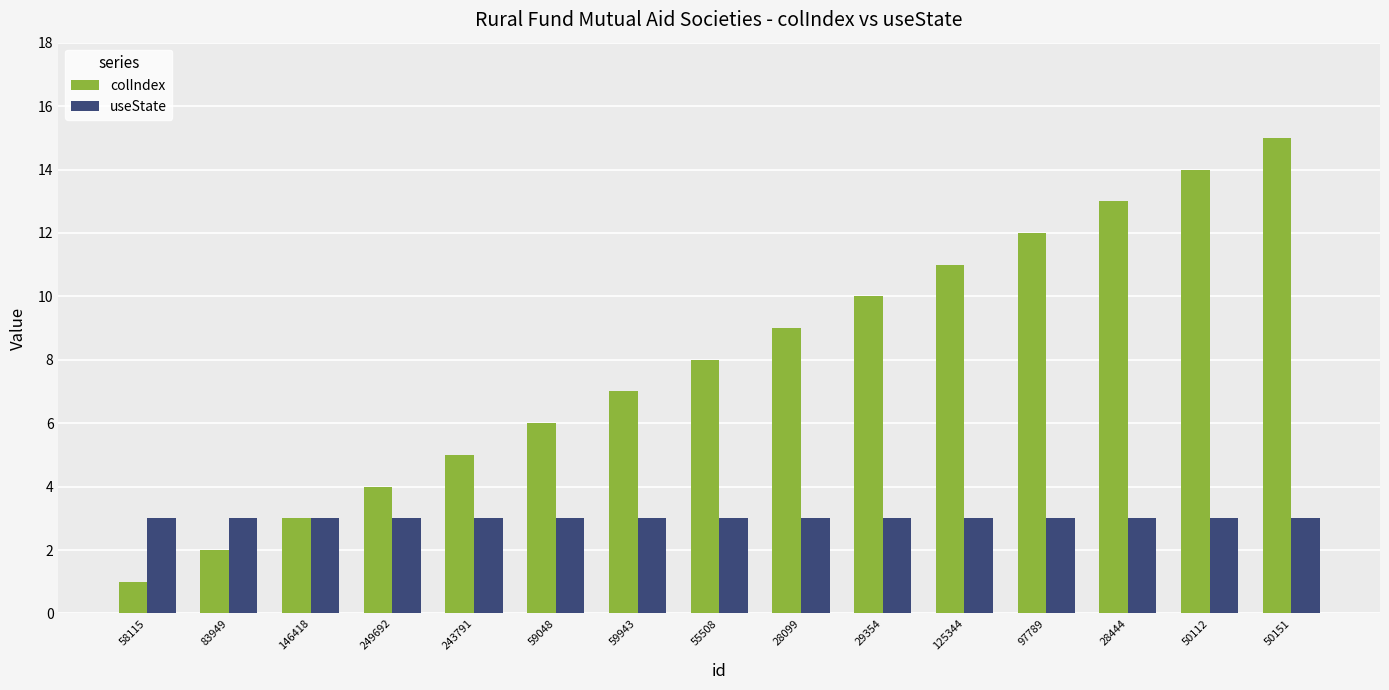

List the series in order of their overall mean, lowest first.

useState, colIndex